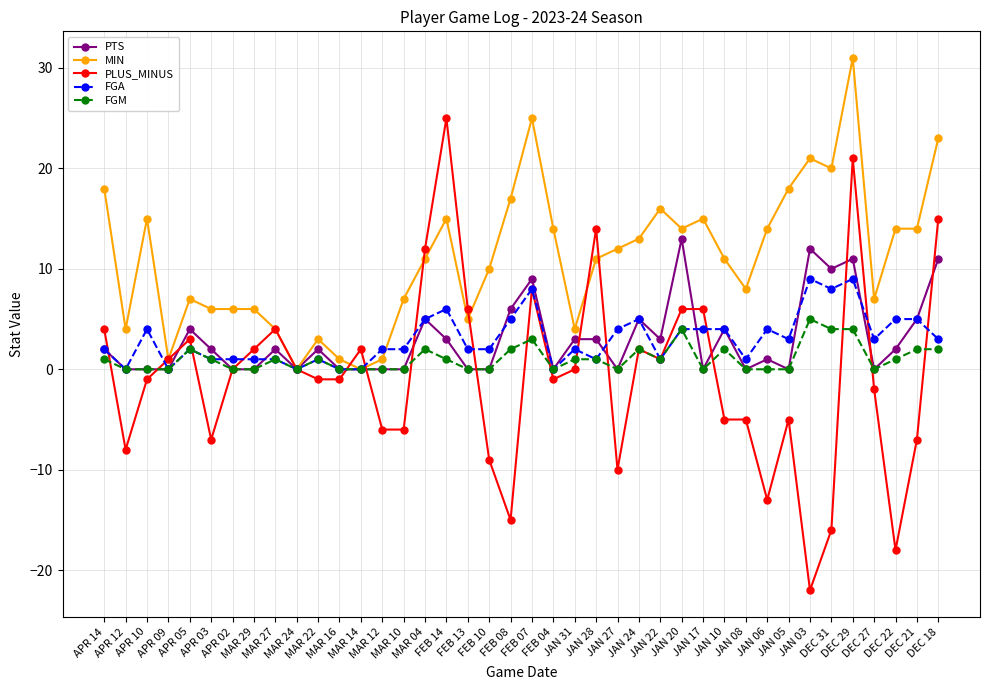

What is the difference between the FGA values at DEC 21 and DEC 18?

2